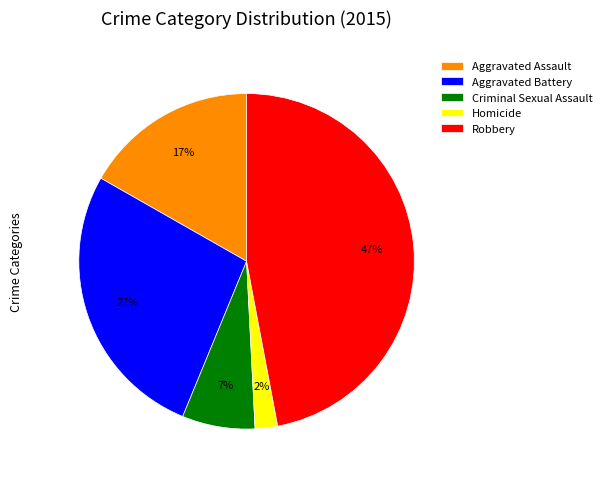

To the nearest percent, what is the difference between the largest and smallest slice percentages?

45%